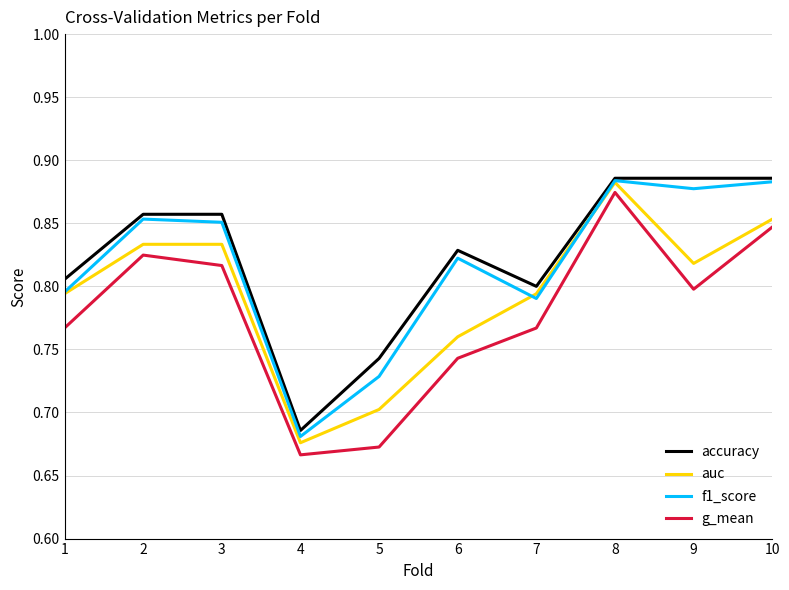

Is the value of g_mean at 7 greater than the value of f1_score at 9?

No